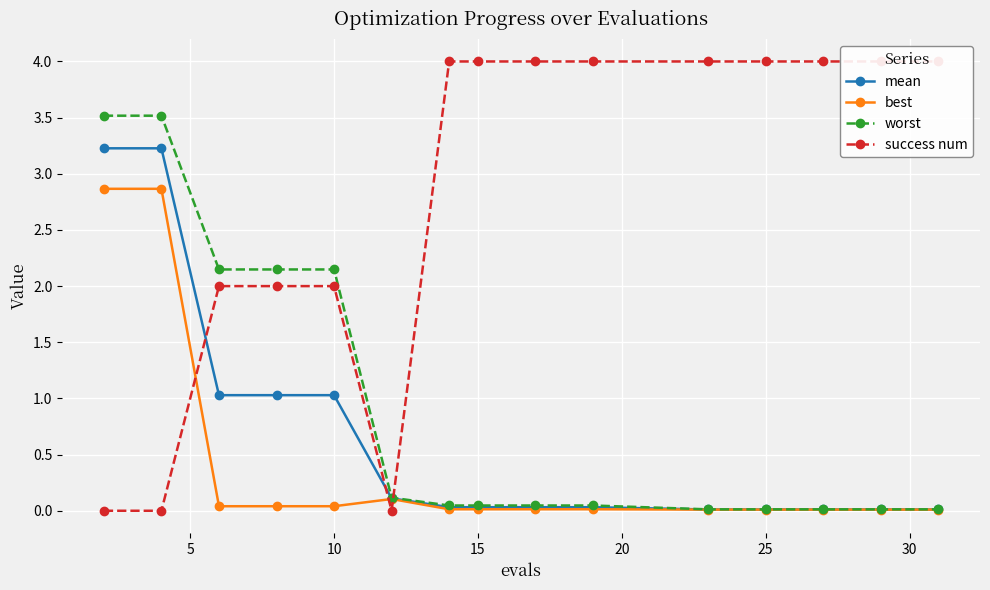

The value of mean at 25 is 0.0. True or false?

True